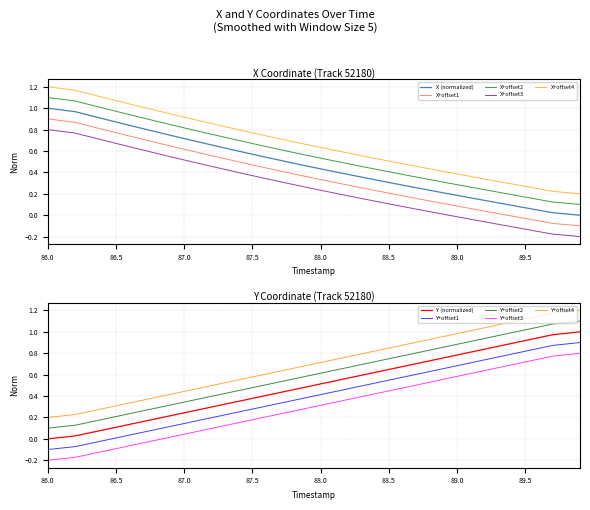

True or false: X+offset3 and X (normalized) cross at least once.

False